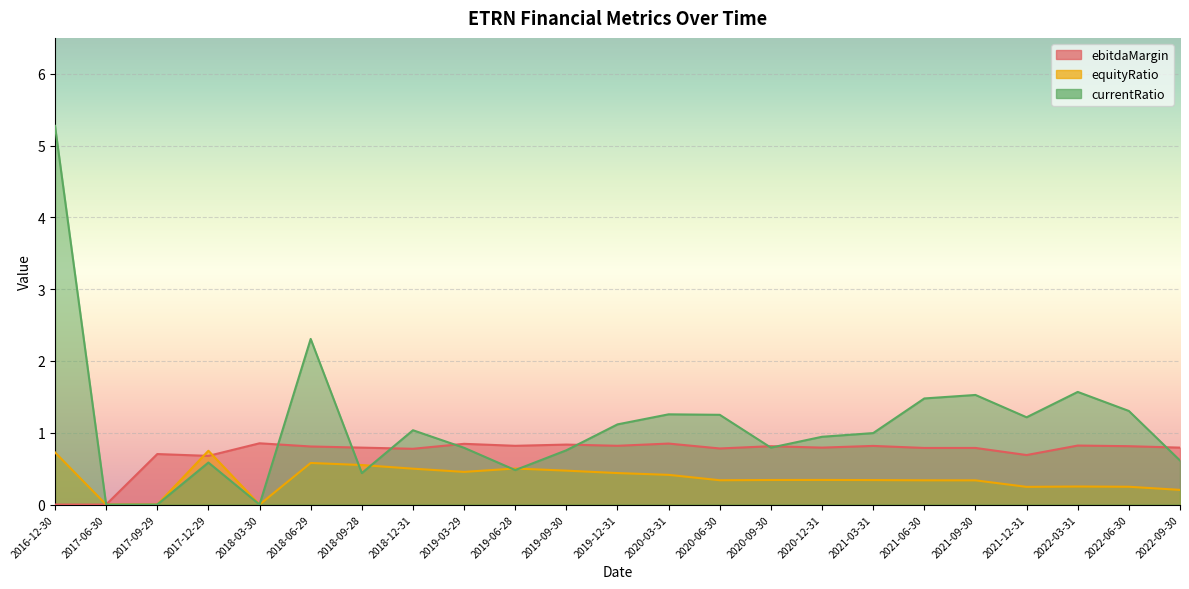

What is the maximum value for equityRatio?

0.7